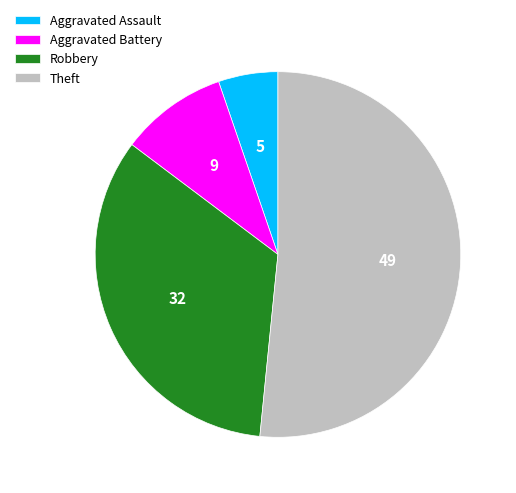

What is the ratio of the value at Aggravated Battery to the value at Aggravated Assault?

1.8